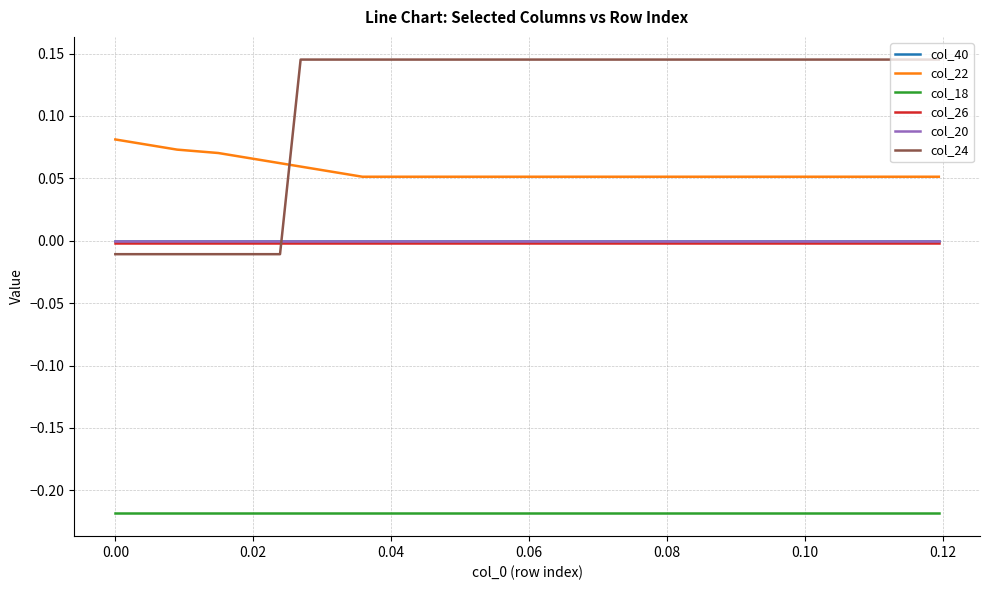

Does the chart display data point markers on the line(s)?

No